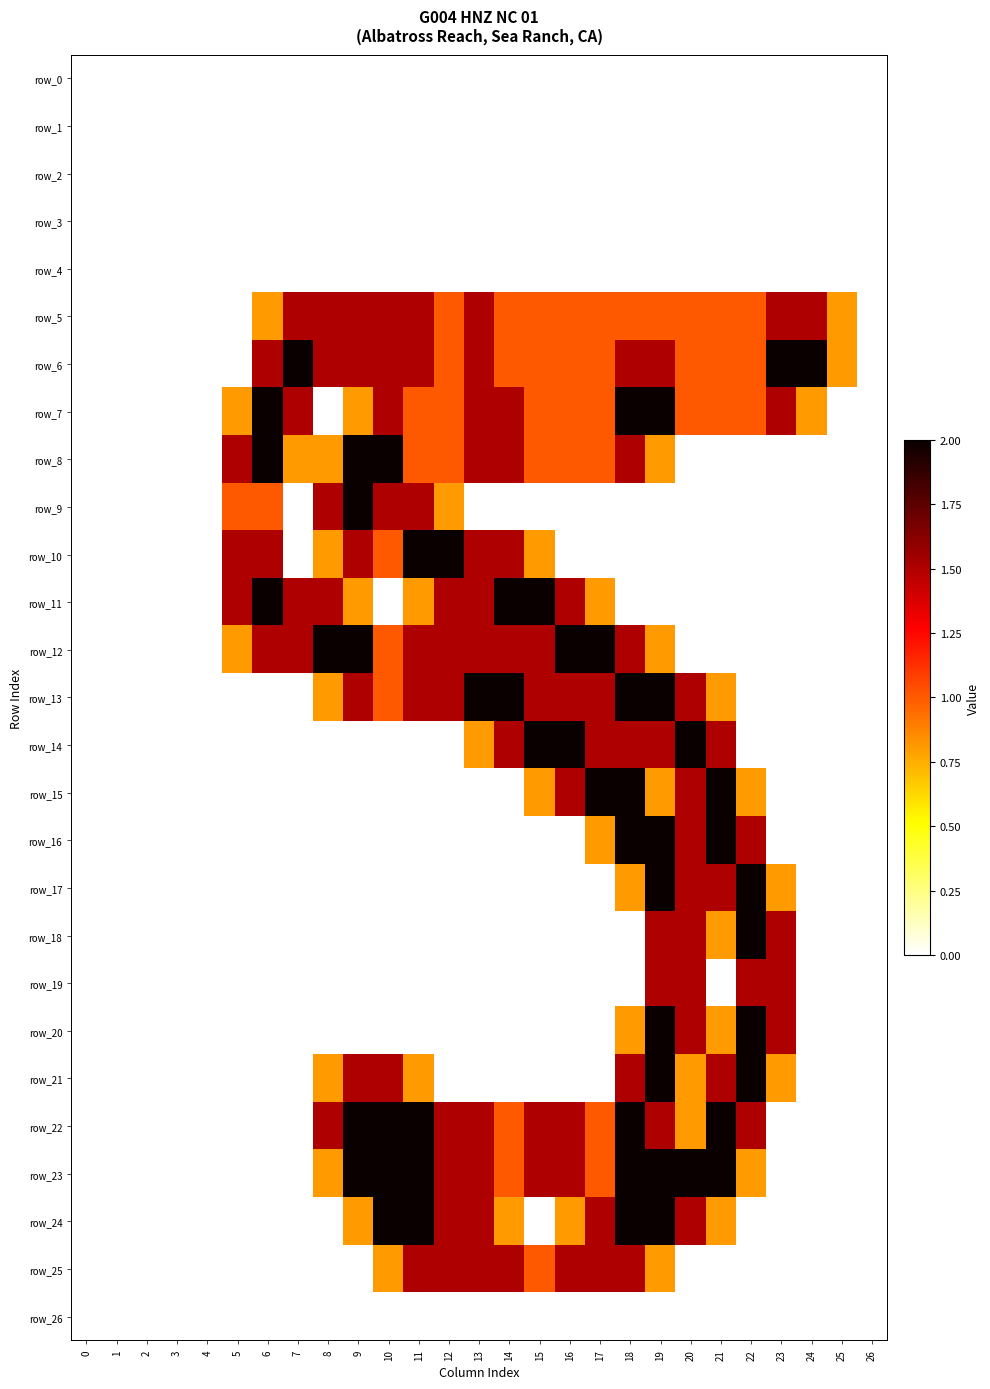

What is the greatest value displayed?

2.0